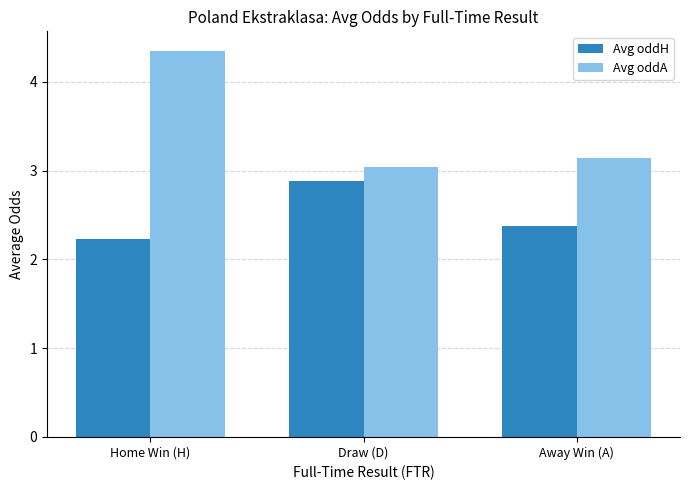

Which series has the widest spread of values?

Avg oddA